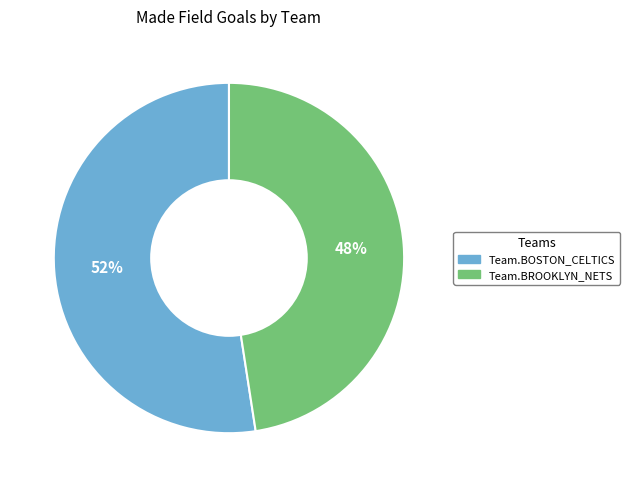

To the nearest percent, what is the combined percentage of Team.BOSTON_CELTICS and Team.BROOKLYN_NETS?

100%